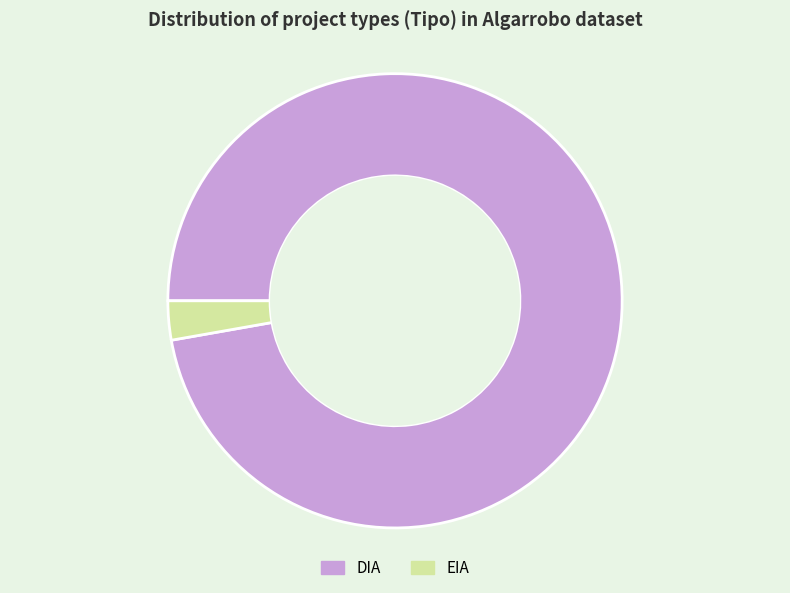

How many segments does this pie chart have?

2